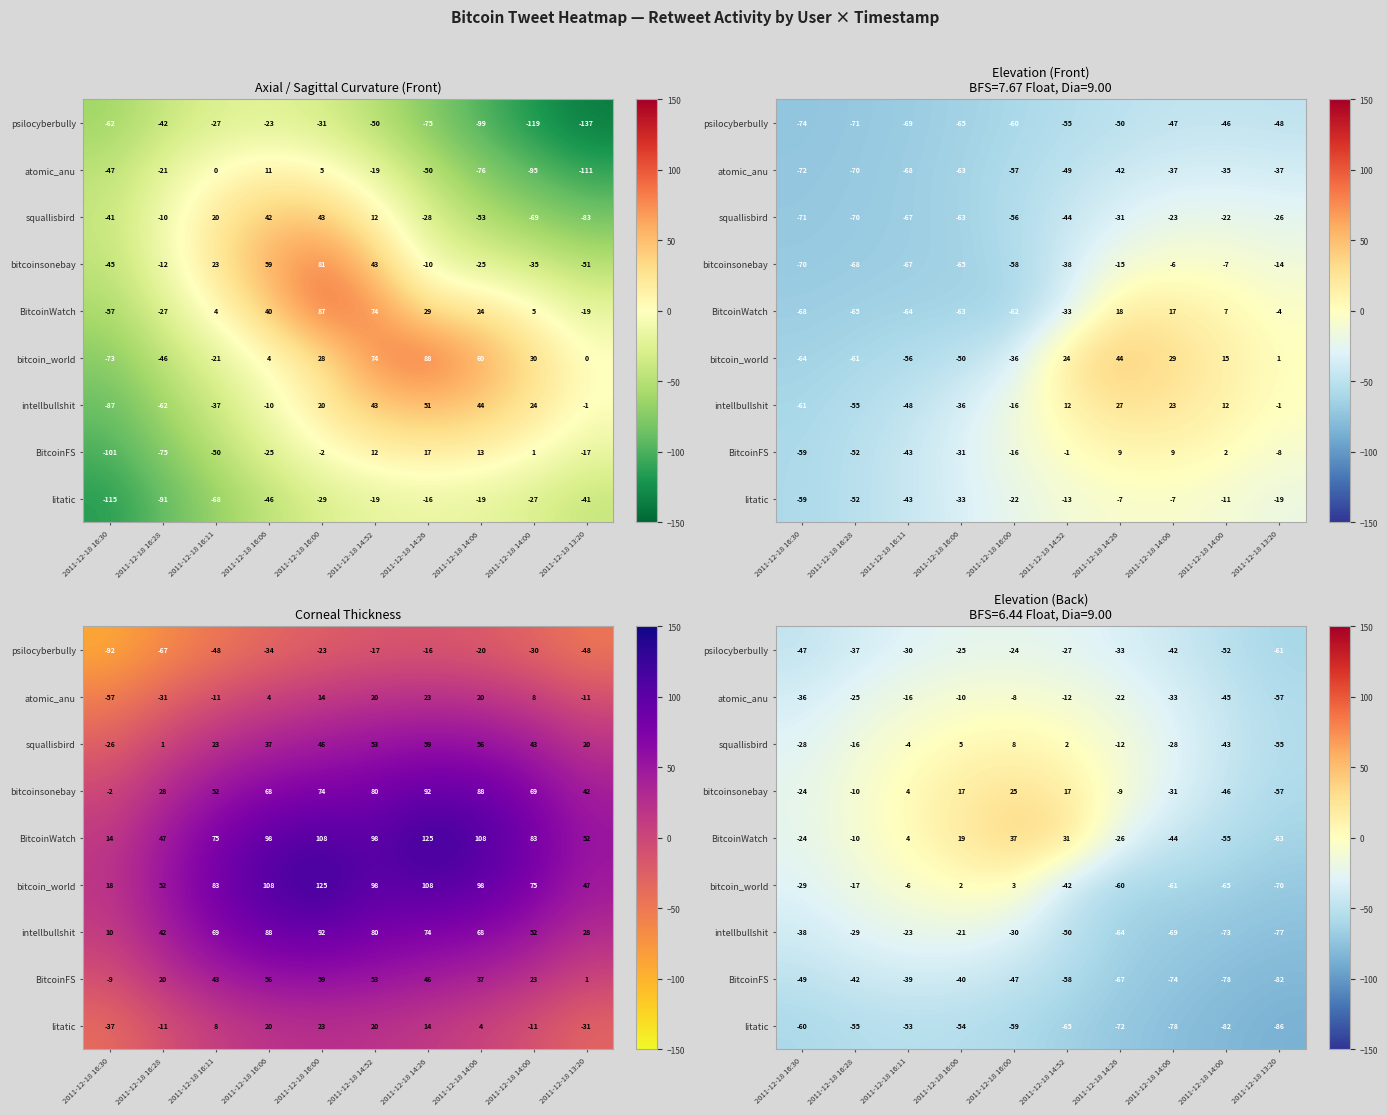

What is the difference between the highest and lowest values at 2011-12-18 14:52?

96.3